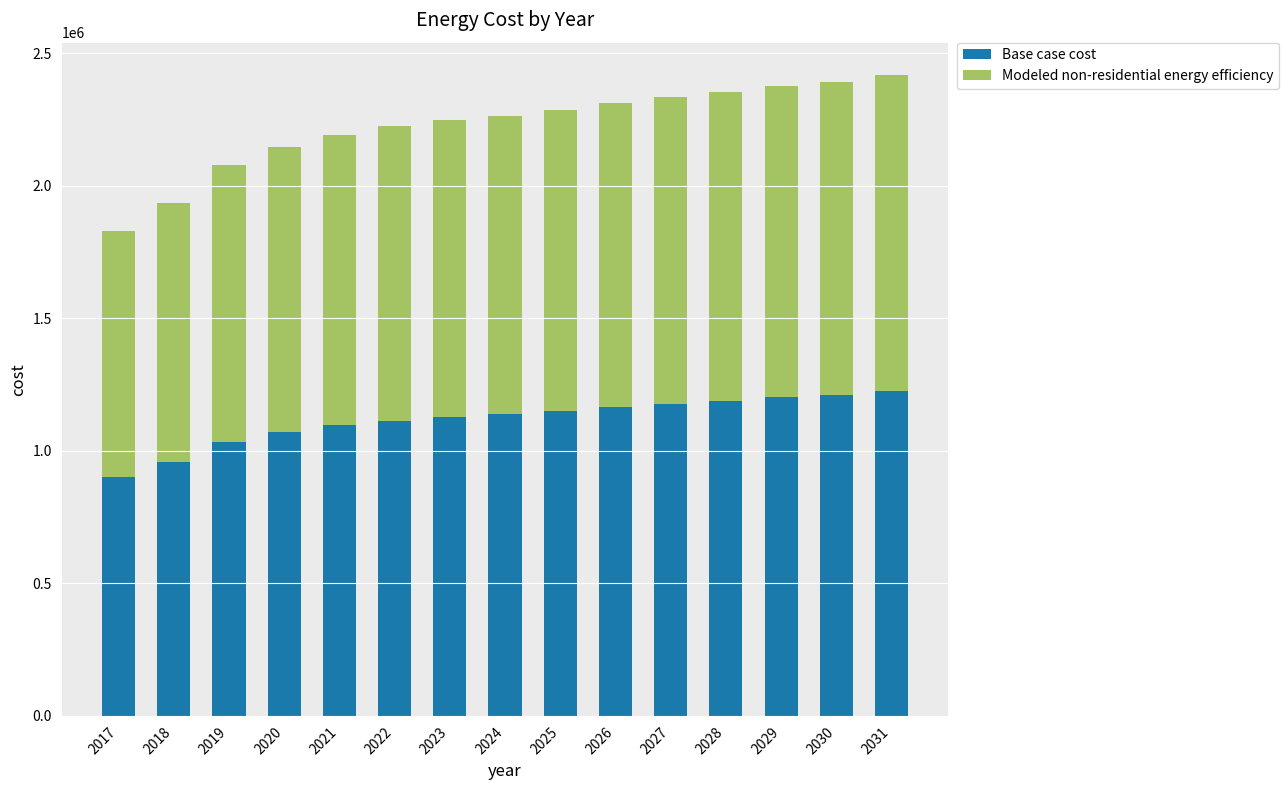

What is the total value across all series at 2025?

2285226.0